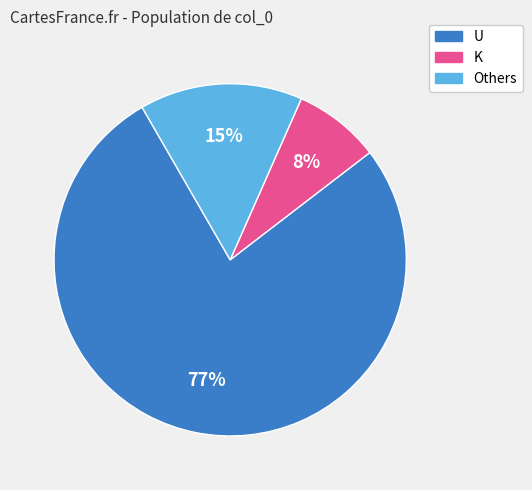

Count the number of slices in the pie.

3